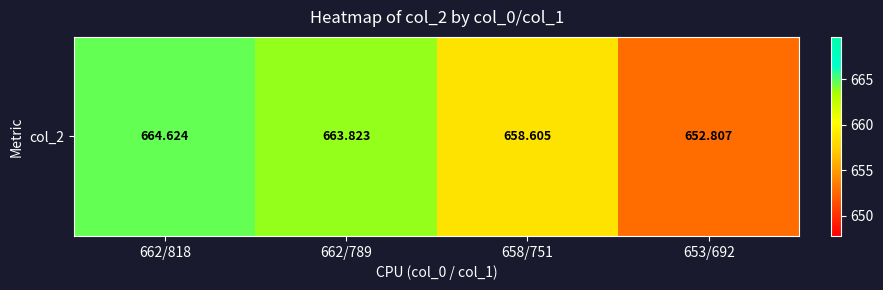

The chart shows a value of 1049.6 at 658/751. True or false?

False